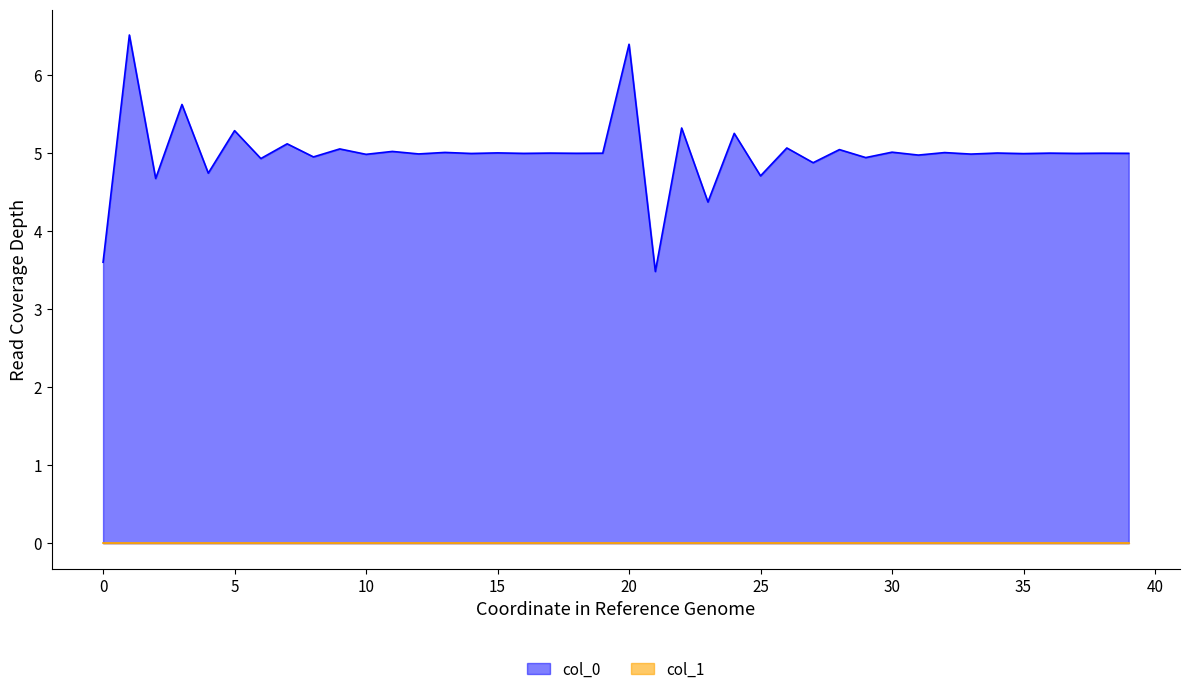

What is the lowest value of the col_0 series?

3.5